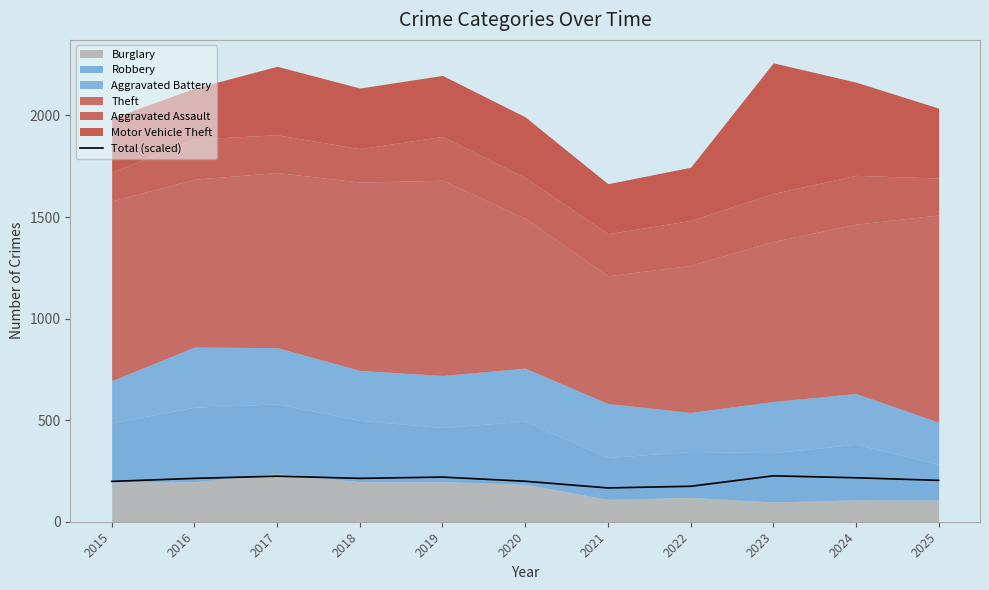

Read the value at 2019.

219.7